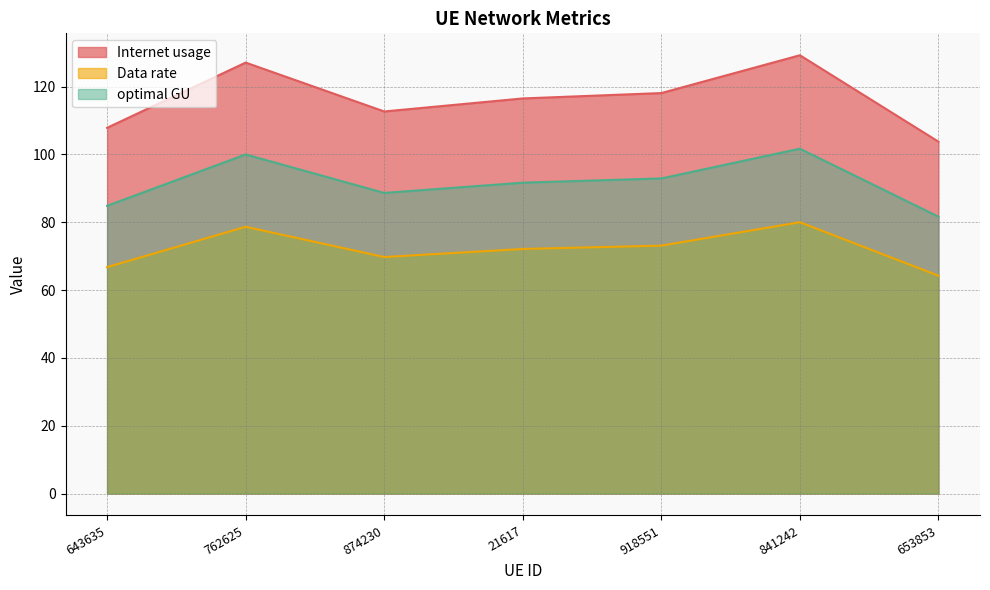

Reading left to right, extract all data points from this chart.

Internet usage: 107.9	127.1	112.7	116.5	118.1	129.2	103.8
Data rate: 66.8	78.7	69.7	72.1	73.1	80.0	64.2
optimal GU: 84.9	100.0	88.6	91.7	92.9	101.7	81.6